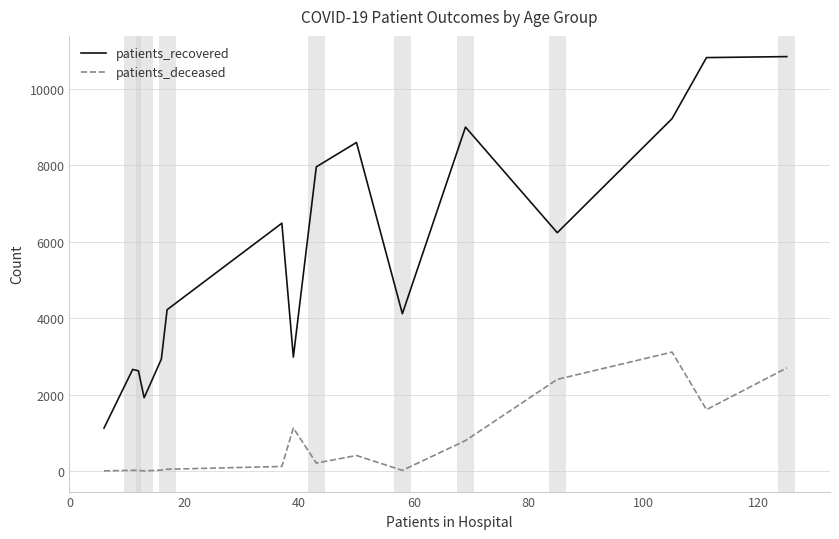

True or false: patients_deceased and patients_recovered cross at least once.

False